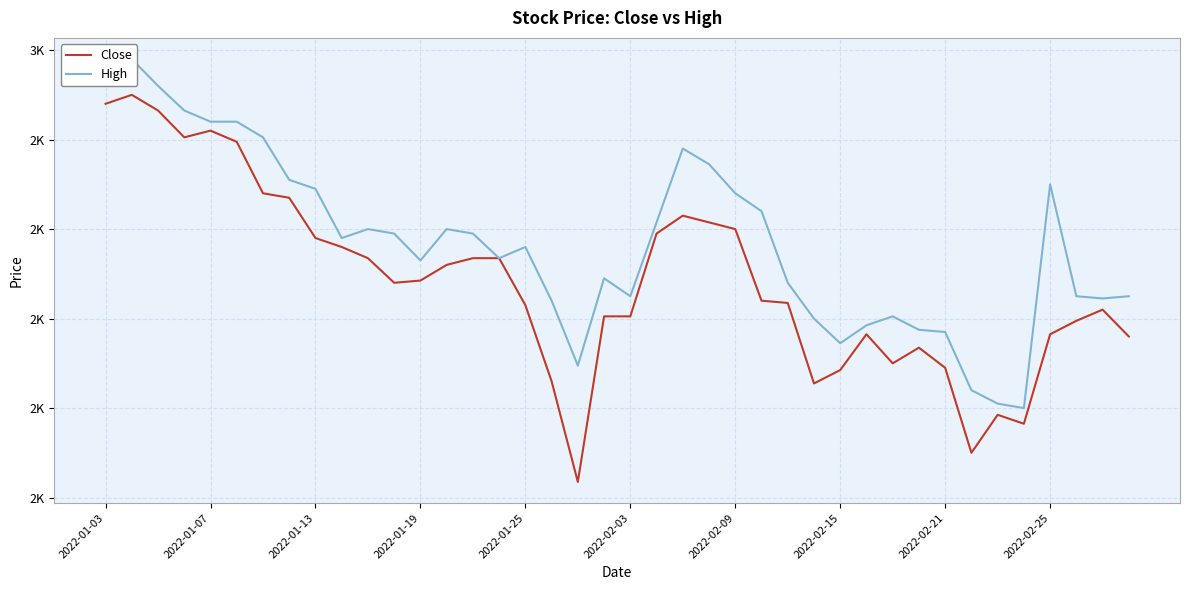

What is the sum of the Close values at 23 and 39?

4975